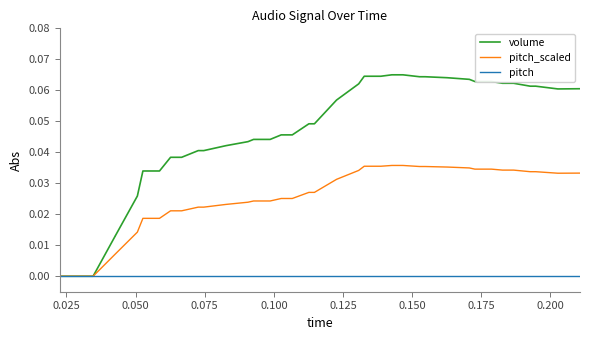

Which series has the largest range (max minus min)?

volume